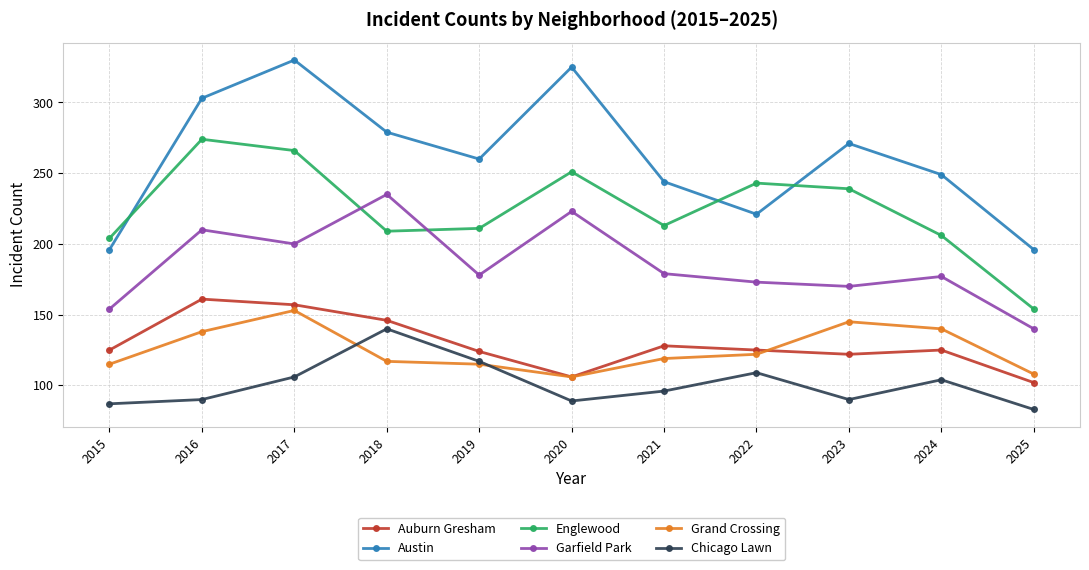

What is the value of the Englewood point at the 7th from the left?

213